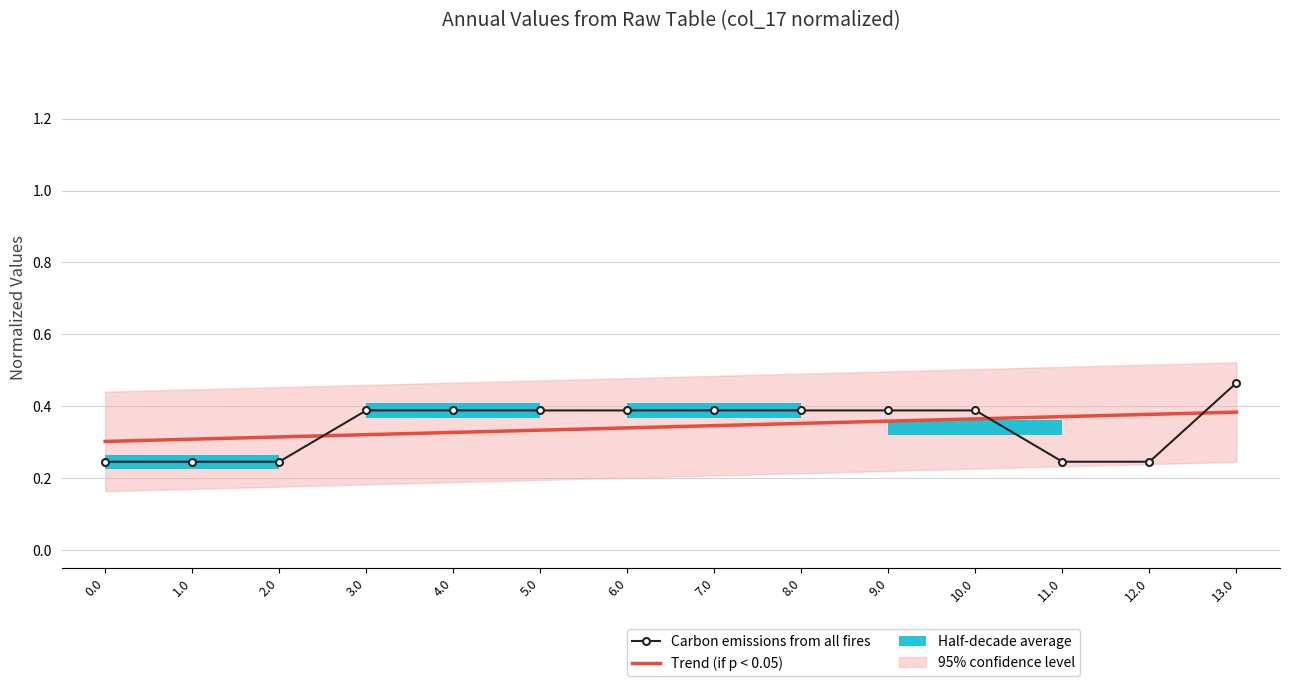

Between which two adjacent categories do Trend (if p < 0.05) and Carbon emissions from all fires first intersect?

2.0 and 3.0